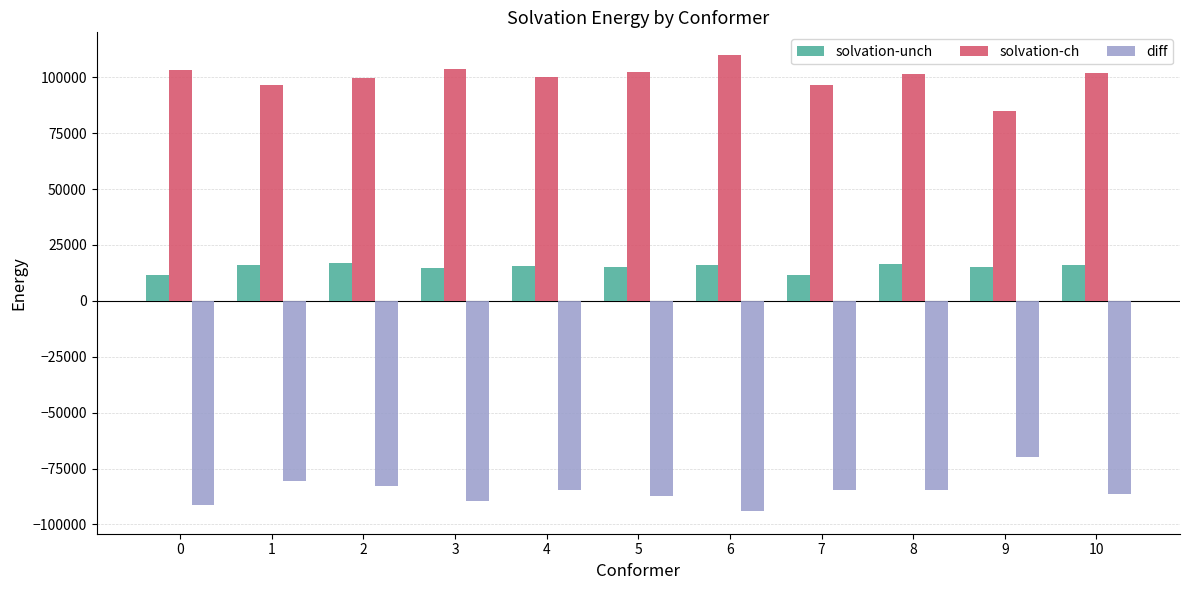

What is the total value across all series at 0?

23376.3